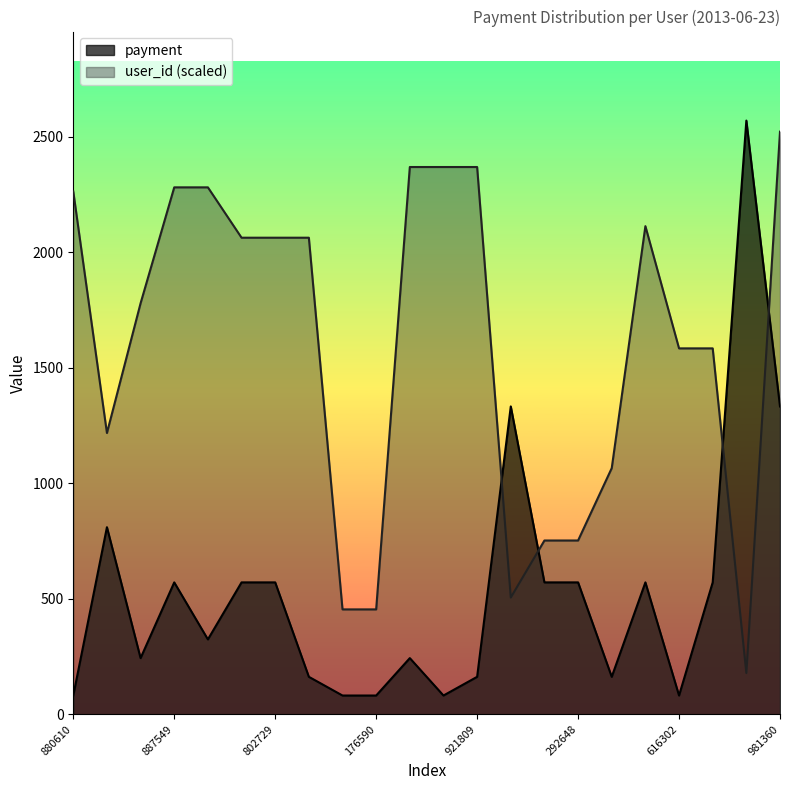

List the series in order of their peak value, highest first.

payment, user_id (scaled)